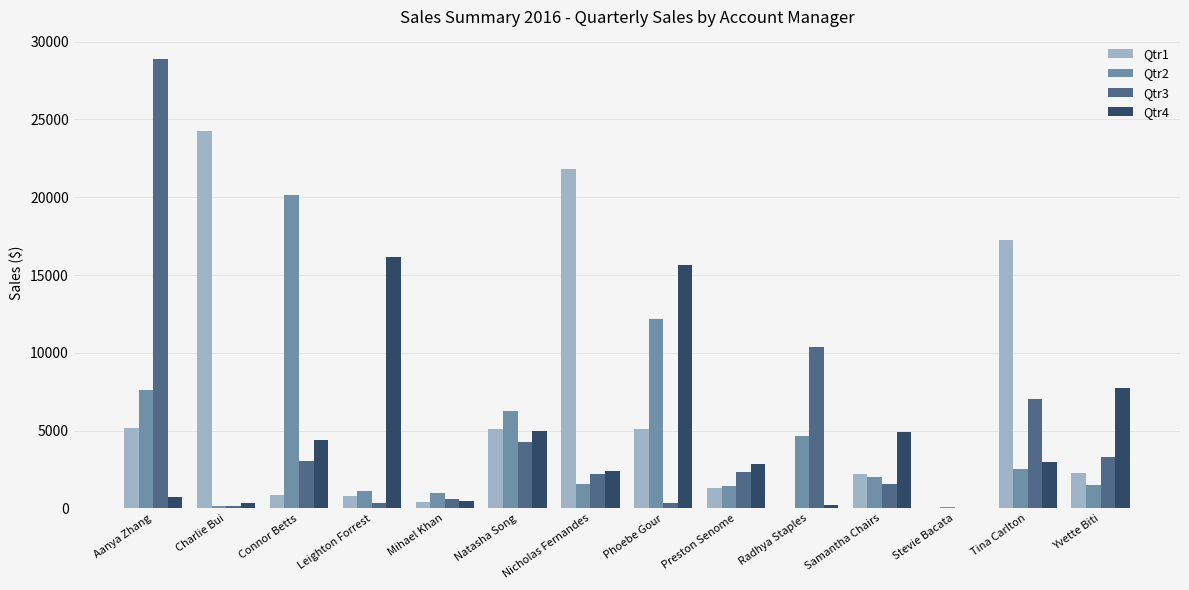

At which category is the sum across all series the highest?

Aanya Zhang